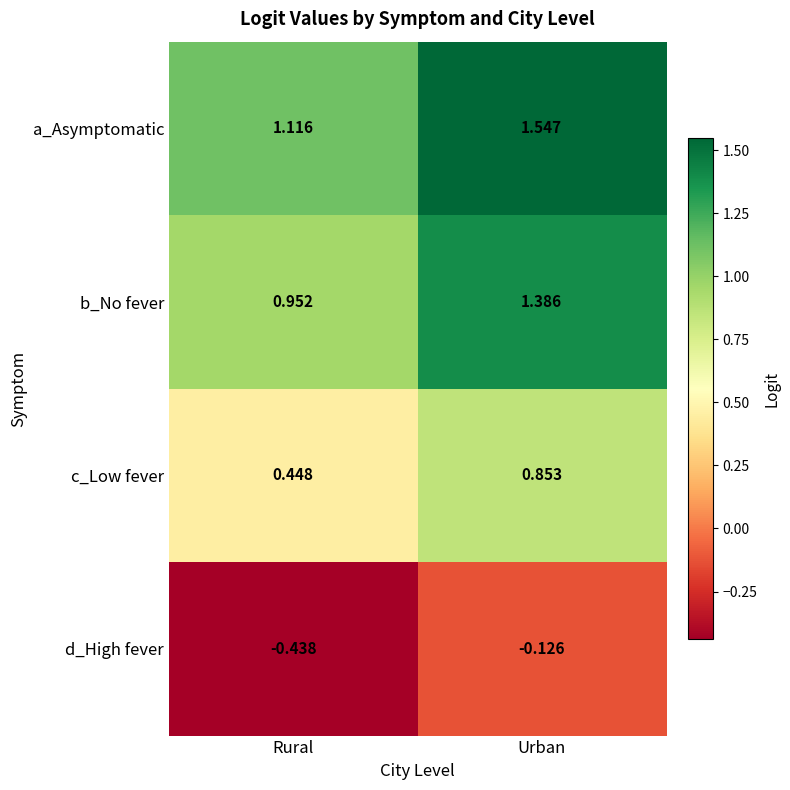

Which category has the highest value in the b_No fever series?

Urban